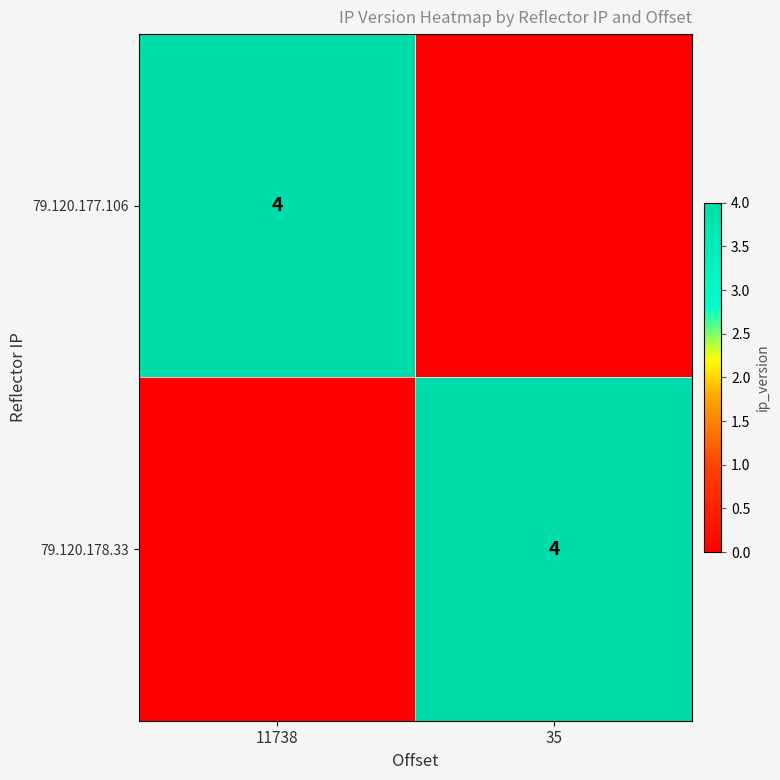

The 79.120.177.106 series shows 4 at 11738. True or false?

True